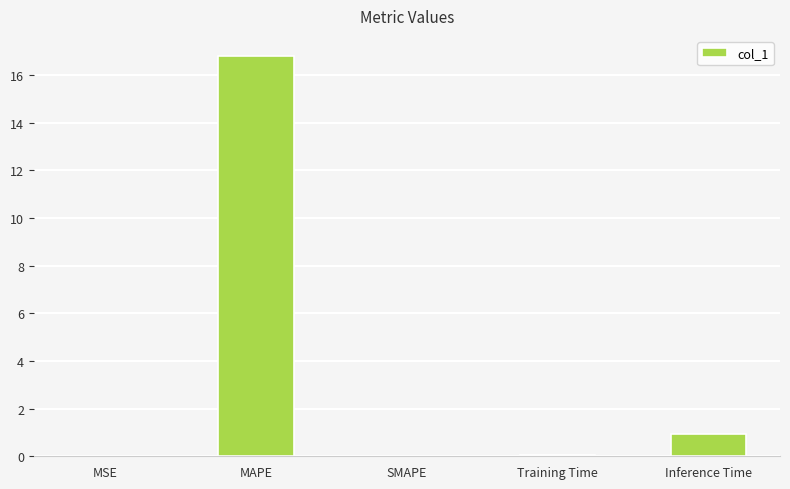

True or false: the data shows 0.0 at SMAPE.

True